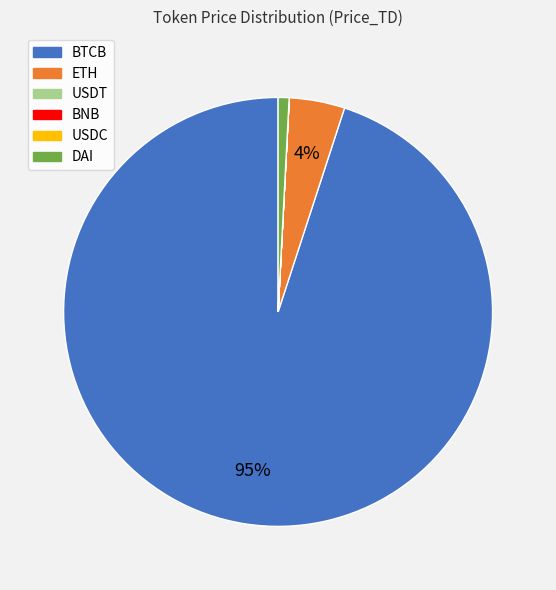

Which category has the biggest portion of the pie?

BTCB